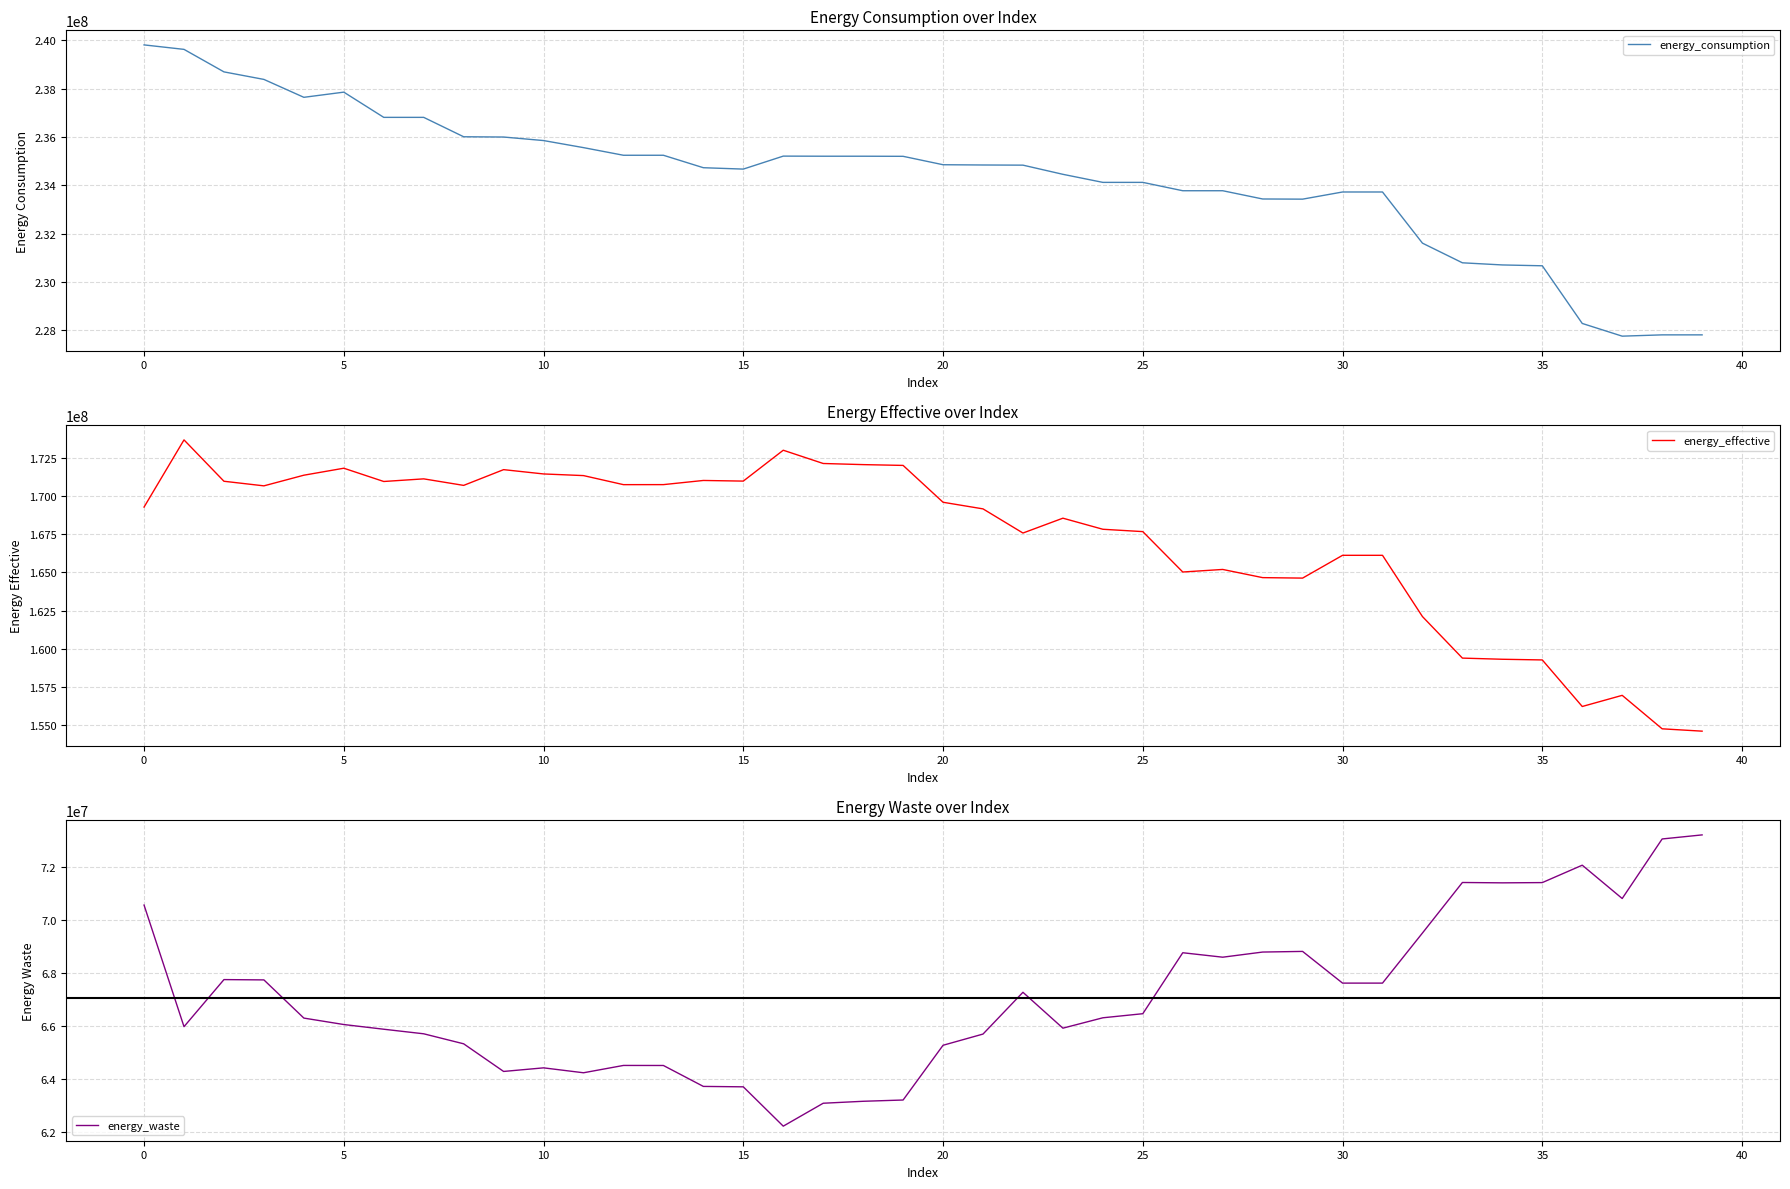

What is the approximate value of energy_effective at 15?

170966750